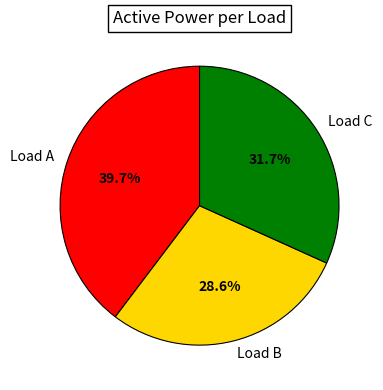

To the nearest percent, what portion does Load B represent?

29%